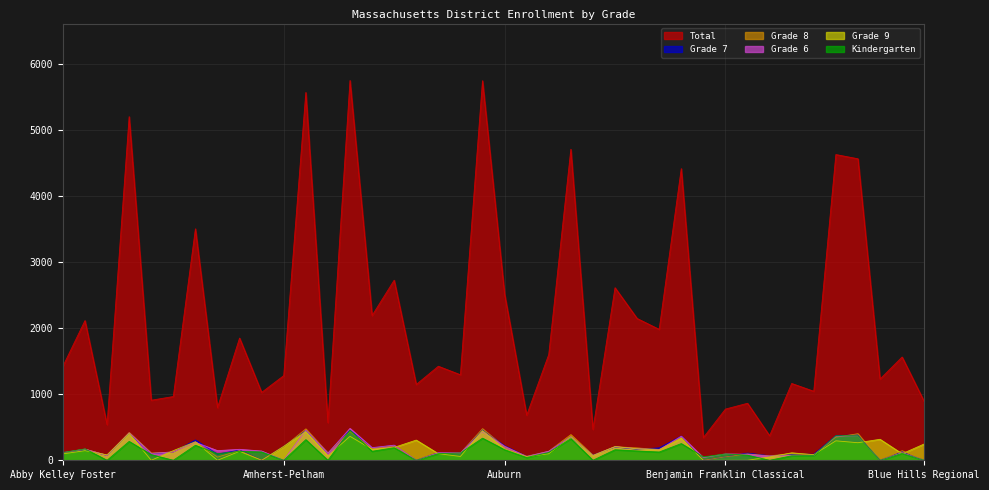

Does the chart have visible grid lines?

Yes